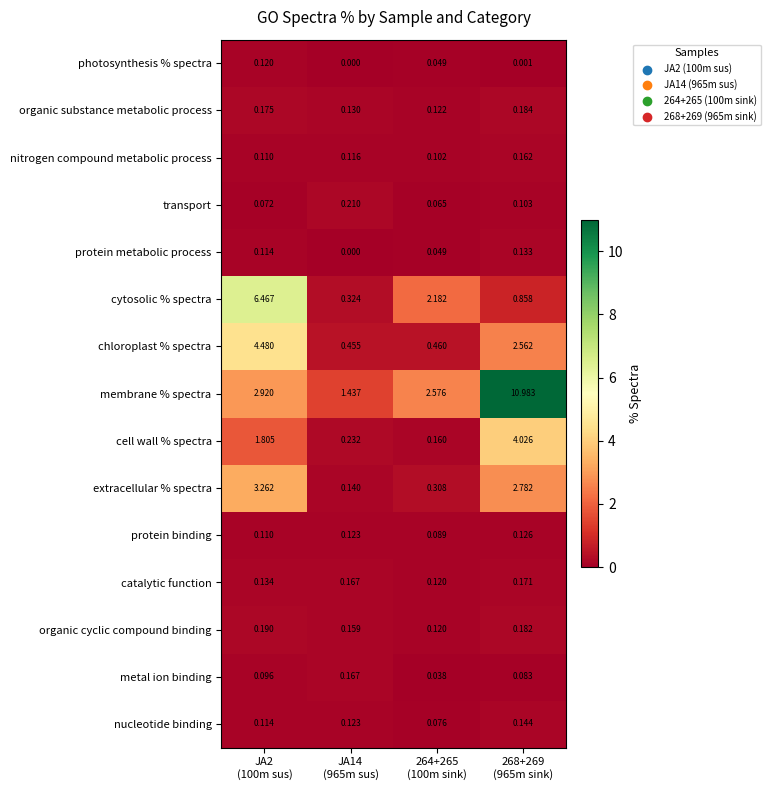

Rank the series by their maximum value, from highest to lowest.

membrane % spectra, cytosolic % spectra, chloroplast % spectra, cell wall % spectra, extracellular % spectra, transport, organic cyclic compound binding, organic substance metabolic process, catalytic function, metal ion binding, nitrogen compound metabolic process, nucleotide binding, protein metabolic process, protein binding, photosynthesis % spectra